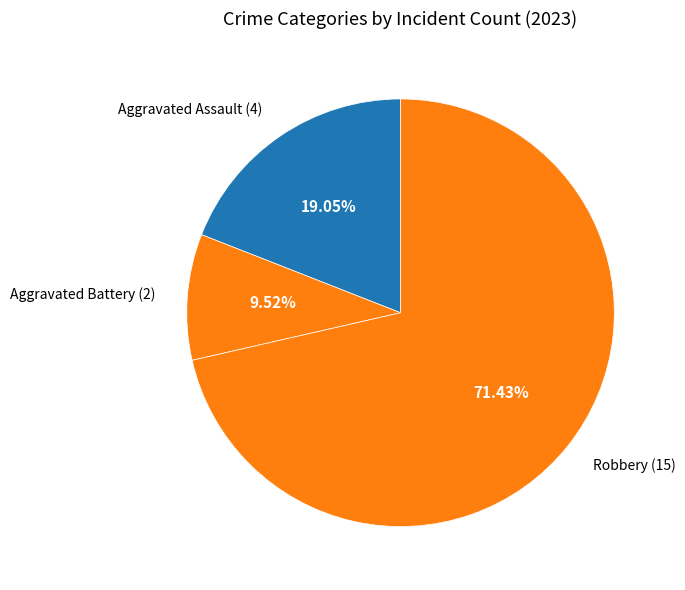

Rank the categories by value from highest to lowest.

Robbery, Aggravated Assault, Aggravated Battery